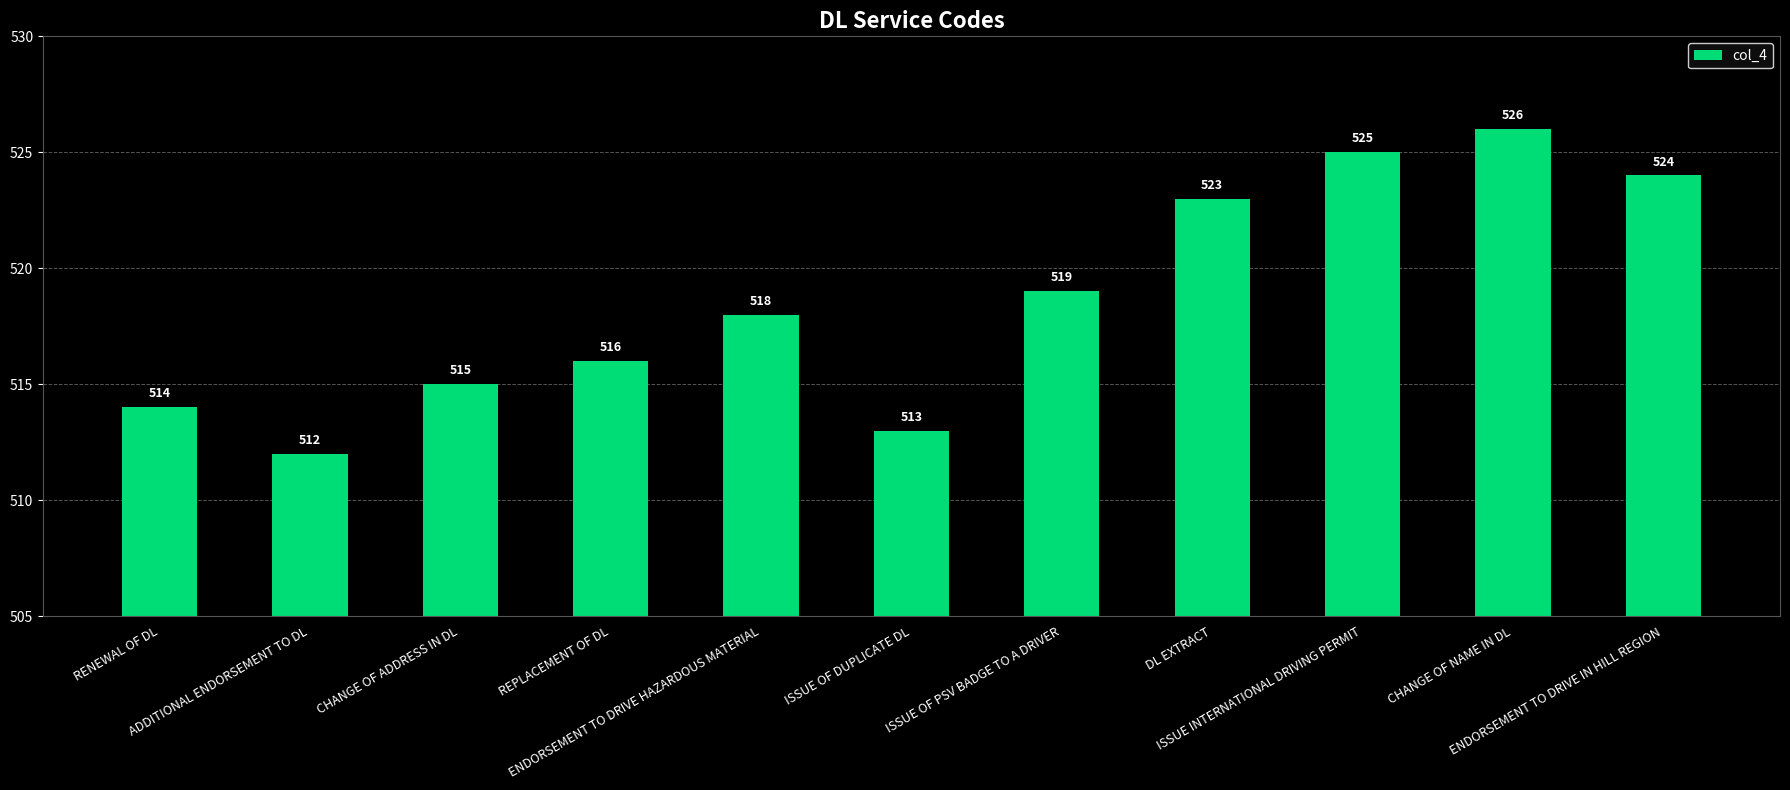

The value at REPLACEMENT OF DL is 732. True or false?

False